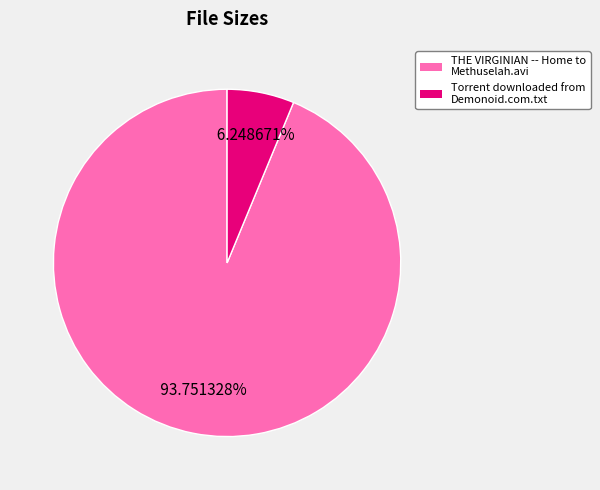

The Torrent downloaded from Demonoid.com.txt slice represents 16% of the pie. True or false?

False